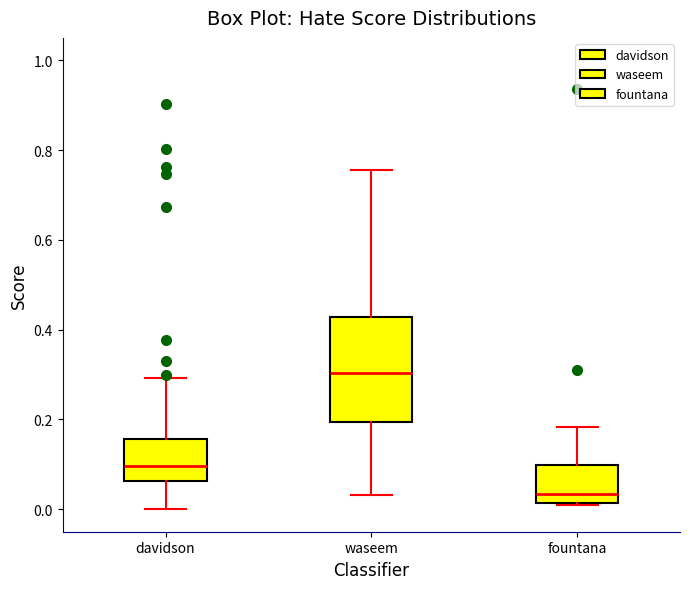

Reading left to right, transcribe this box plot: for each box, give where its median line is, the range the box spans, and where its two whiskers end, as read against the y-axis. The values are not printed on the chart, so give them approximately, as read against the axis.

davidson: median 0.10, box 0.06 to 0.16, whiskers 0.00 to 0.30
waseem: median 0.30, box 0.20 to 0.42, whiskers 0.04 to 0.76
fountana: median 0.04, box 0.02 to 0.10, whiskers 0.00 to 0.18